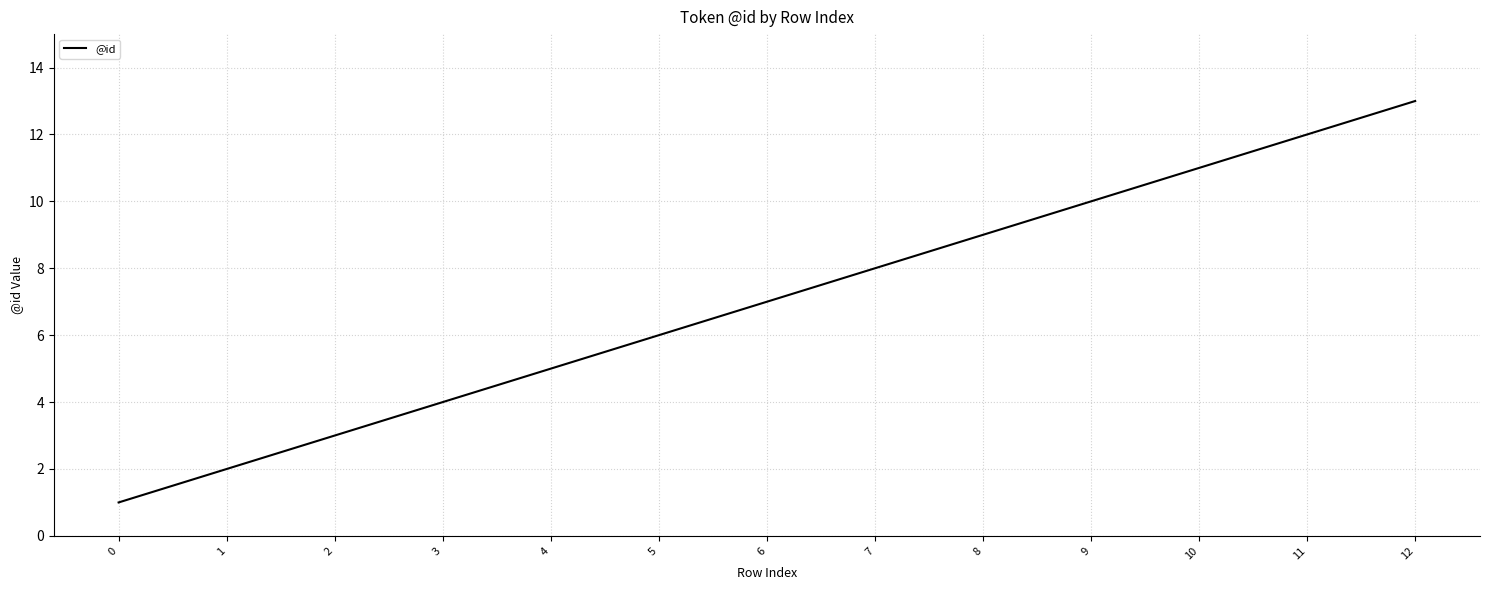

Does the chart have visible grid lines?

Yes